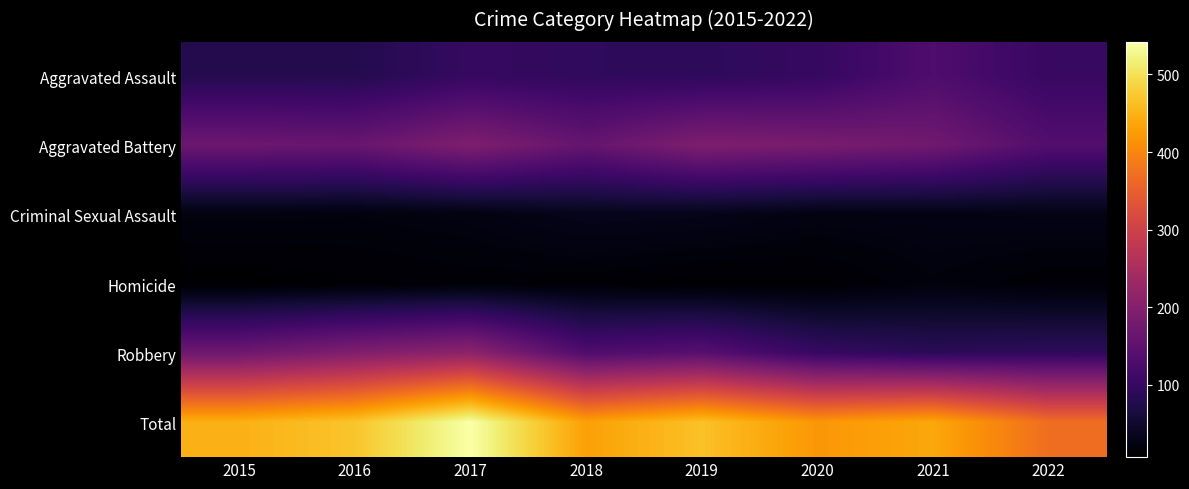

How many categories are shown in the chart?

8